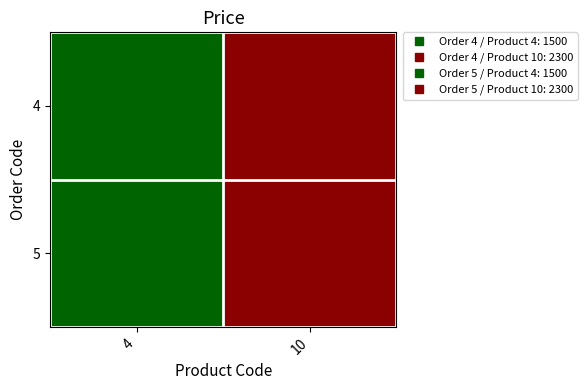

Which series changed the most between 4 and 10?

4